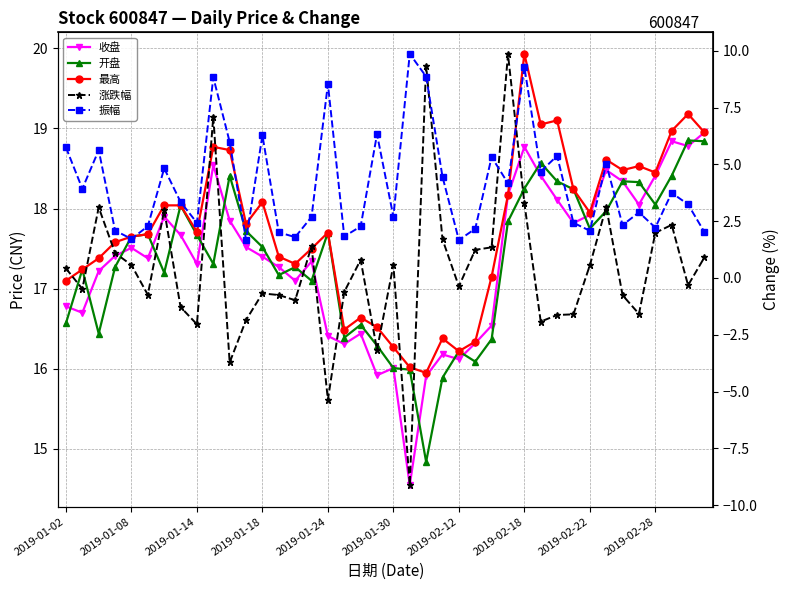

Is the value of 振幅 at 2019-02-22 greater than the value of 最高 at 31?

No